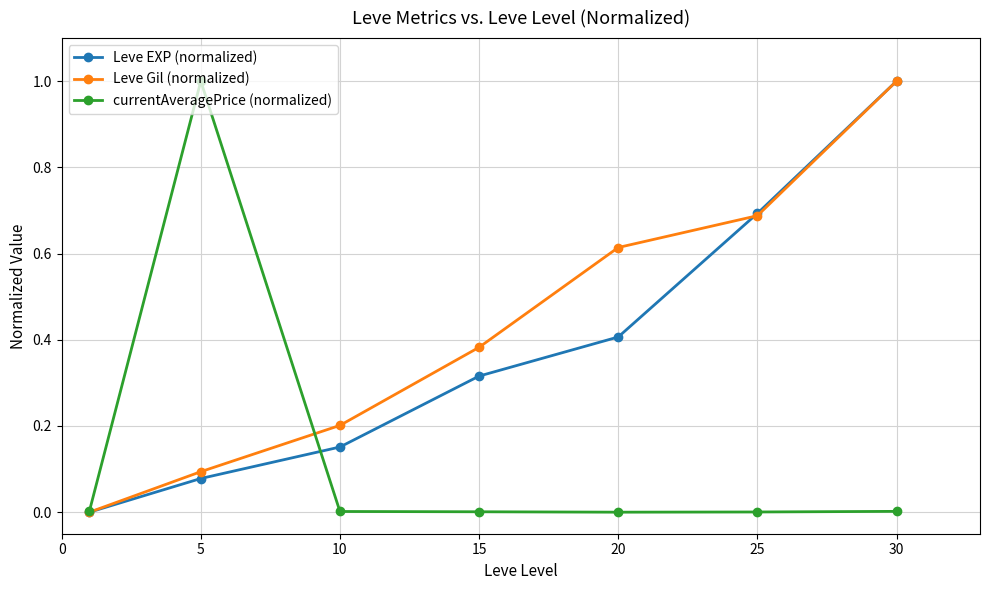

True or false: Leve EXP (normalized) and currentAveragePrice (normalized) intersect in this chart.

True